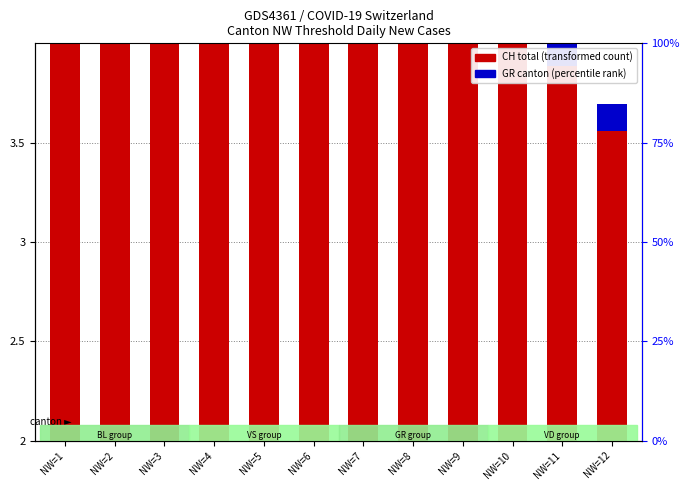

Which label corresponds to the largest value in the chart?

NW=5